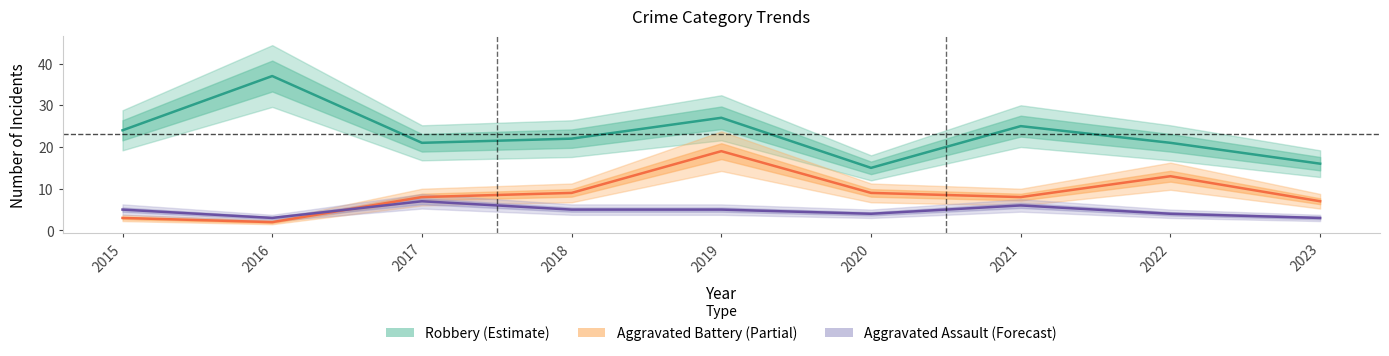

What is the lowest value of the Aggravated Assault (Forecast) series?

3